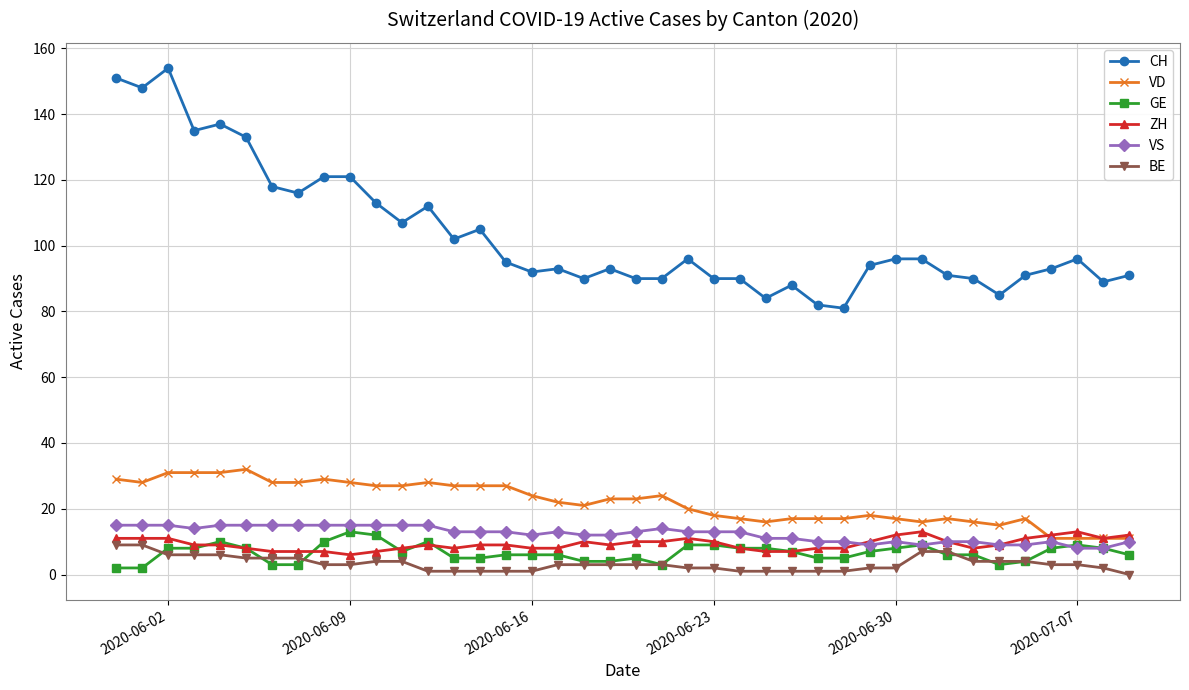

Which series has the largest total across all categories?

CH